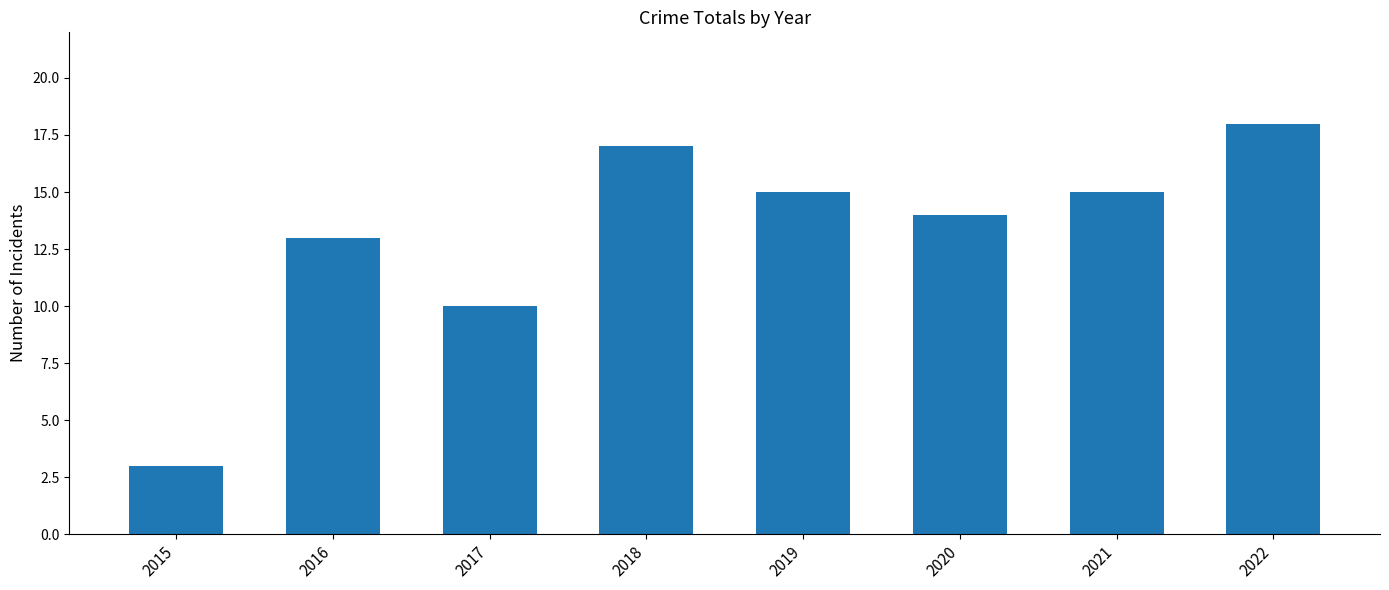

What is the value of the 5th bar from the left?

15